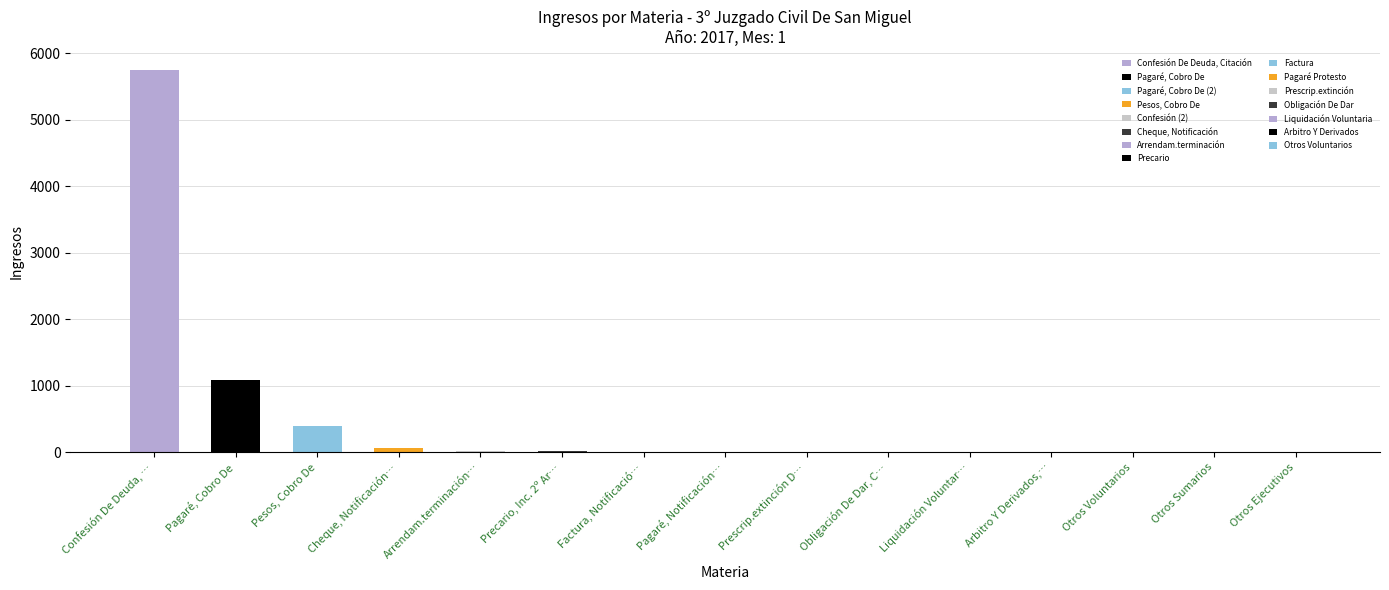

How many data points does each series have?

15